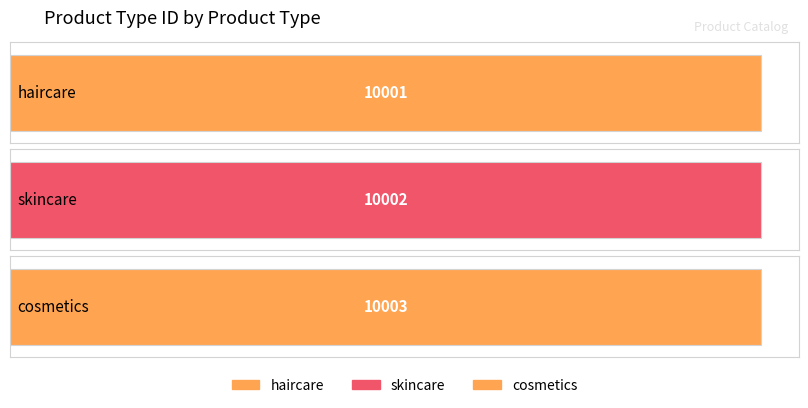

Rank the categories by value from highest to lowest.

cosmetics, skincare, haircare